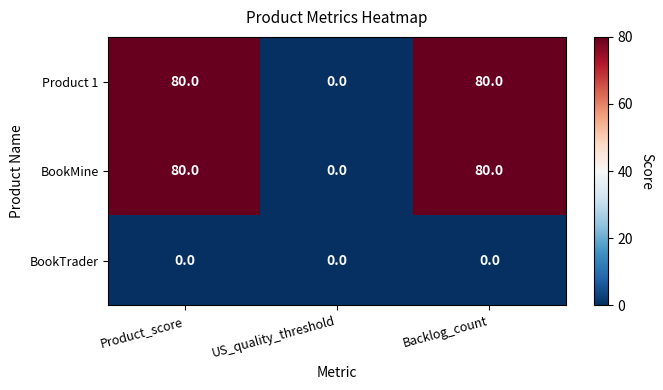

What is the spread (max minus min) of values at Backlog_count?

80